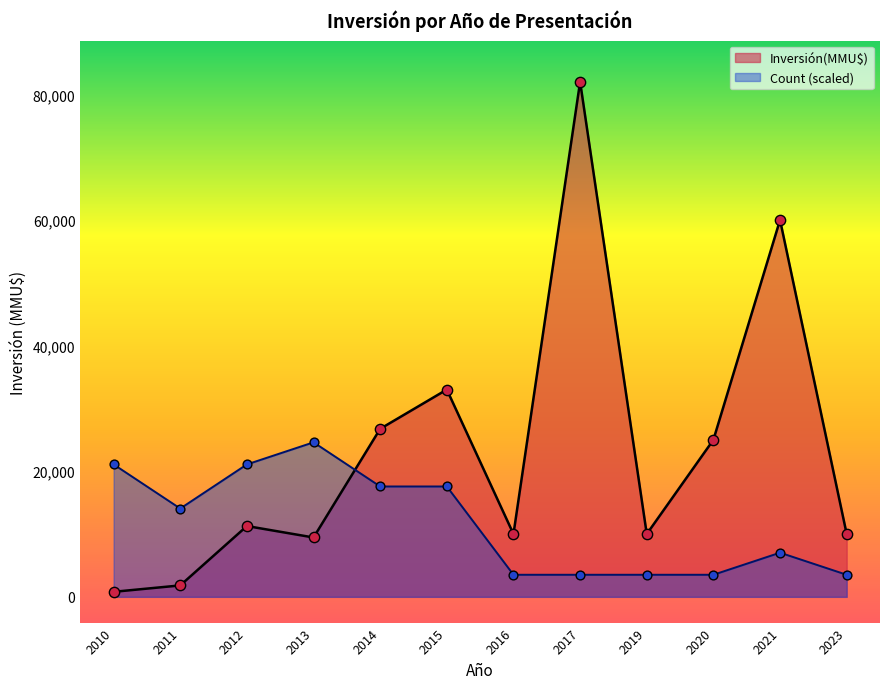

What is the total value across all series at 2013?

34050.0